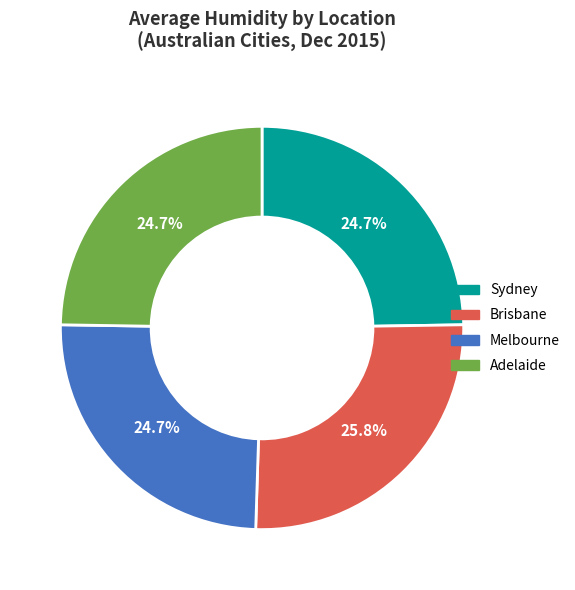

Approximately how many times larger is the value at Melbourne compared to Sydney?

1.0